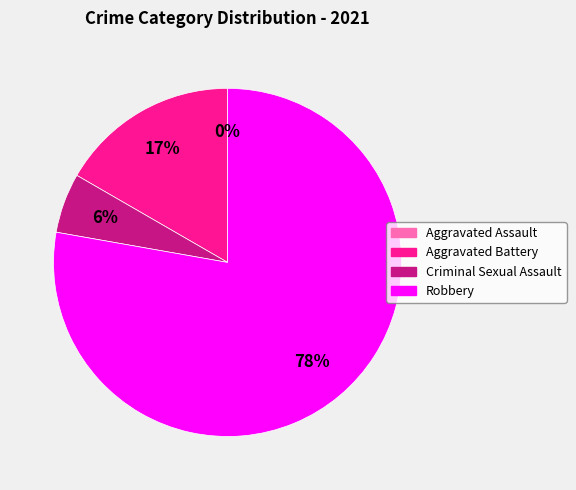

True or false: Robbery accounts for 68% of the total.

False